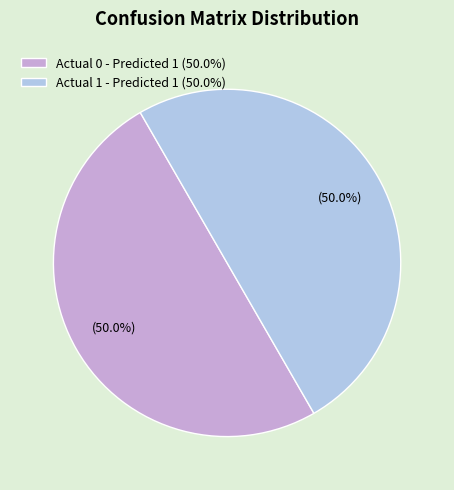

What is the ratio of the value at Actual 1 - Predicted 1 (50.0%) to the value at Actual 0 - Predicted 1 (50.0%)?

1.0